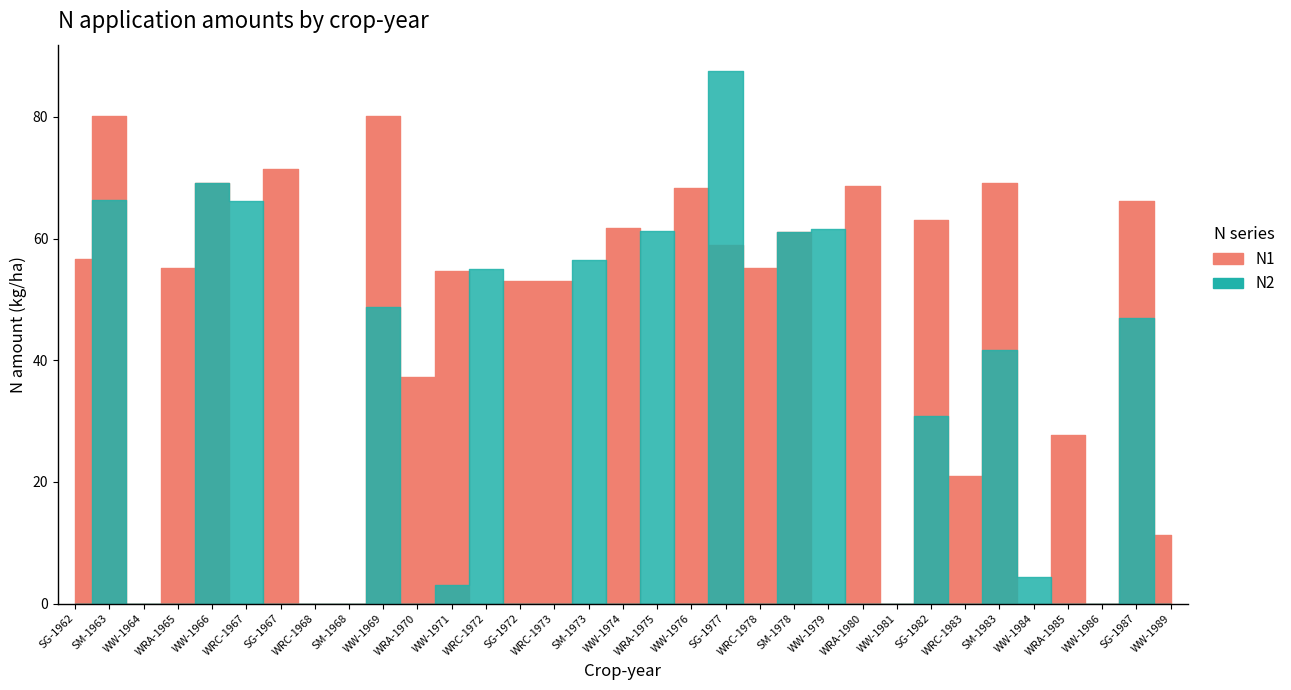

Reading right to left, list all the values displayed in this chart.

N1: WW-1989=11.2	SG-1987=66.2	WW-1986=0.0	WRA-1985=27.7	WW-1984=0.0	SM-1983=69.1	WRC-1983=21.0	SG-1982=63.0	WW-1981=0.0	WRA-1980=68.7	WW-1979=0.0	SM-1978=61.0	WRC-1978=55.1	SG-1977=59.0	WW-1976=68.3	WRA-1975=0.0	WW-1974=61.8	SM-1973=0.0	WRC-1973=53.1	SG-1972=53.1	WRC-1972=0.0	WW-1971=54.6	WRA-1970=37.2	WW-1969=80.1	SM-1968=0.0	WRC-1968=0.0	SG-1967=71.5	WRC-1967=0.0	WW-1966=69.1	WRA-1965=55.1	WW-1964=0.0	SM-1963=80.1	SG-1962=56.7
N2: WW-1989=0.0	SG-1987=46.9	WW-1986=0.0	WRA-1985=0.0	WW-1984=4.4	SM-1983=41.7	WRC-1983=0.0	SG-1982=30.8	WW-1981=0.0	WRA-1980=0.0	WW-1979=61.5	SM-1978=61.0	WRC-1978=0.0	SG-1977=87.5	WW-1976=0.0	WRA-1975=61.3	WW-1974=0.0	SM-1973=56.5	WRC-1973=0.0	SG-1972=0.0	WRC-1972=55.0	WW-1971=3.1	WRA-1970=0.0	WW-1969=48.8	SM-1968=0.0	WRC-1968=0.0	SG-1967=0.0	WRC-1967=66.2	WW-1966=69.1	WRA-1965=0.0	WW-1964=0.0	SM-1963=66.3	SG-1962=0.0